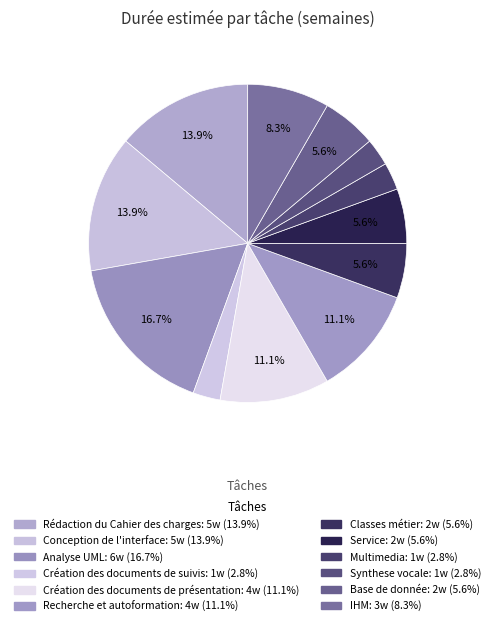

Which slice is the smallest?

Création des documents de suivis